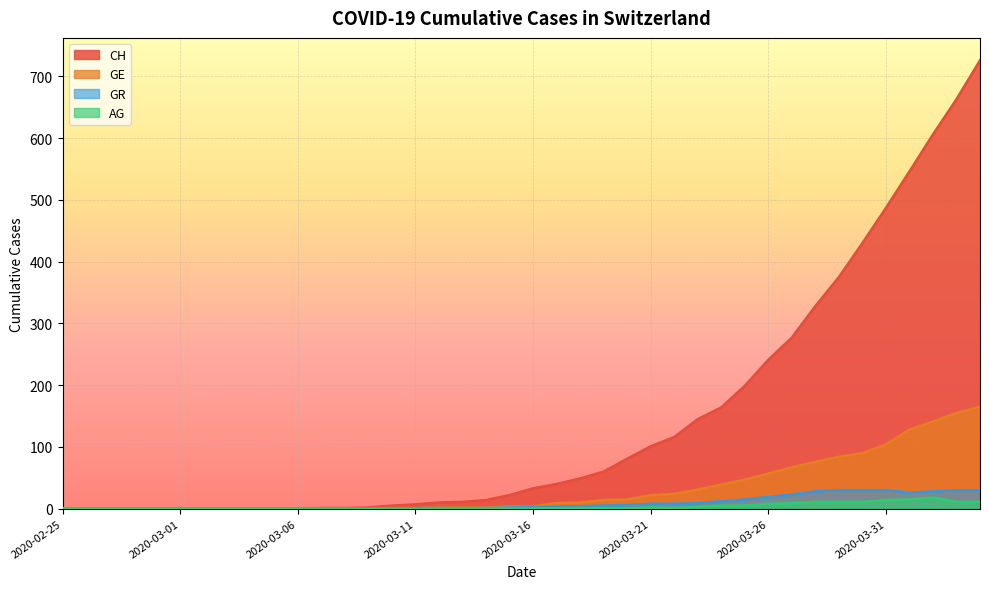

Where does the CH series first go above 33?

2020-03-17